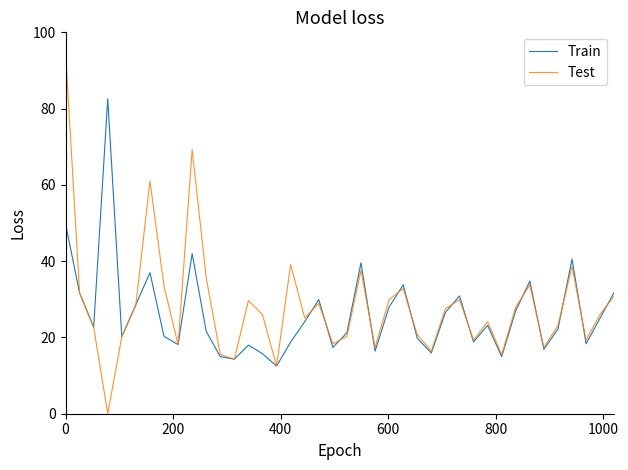

Rank the series by their maximum value, from lowest to highest.

Train, Test